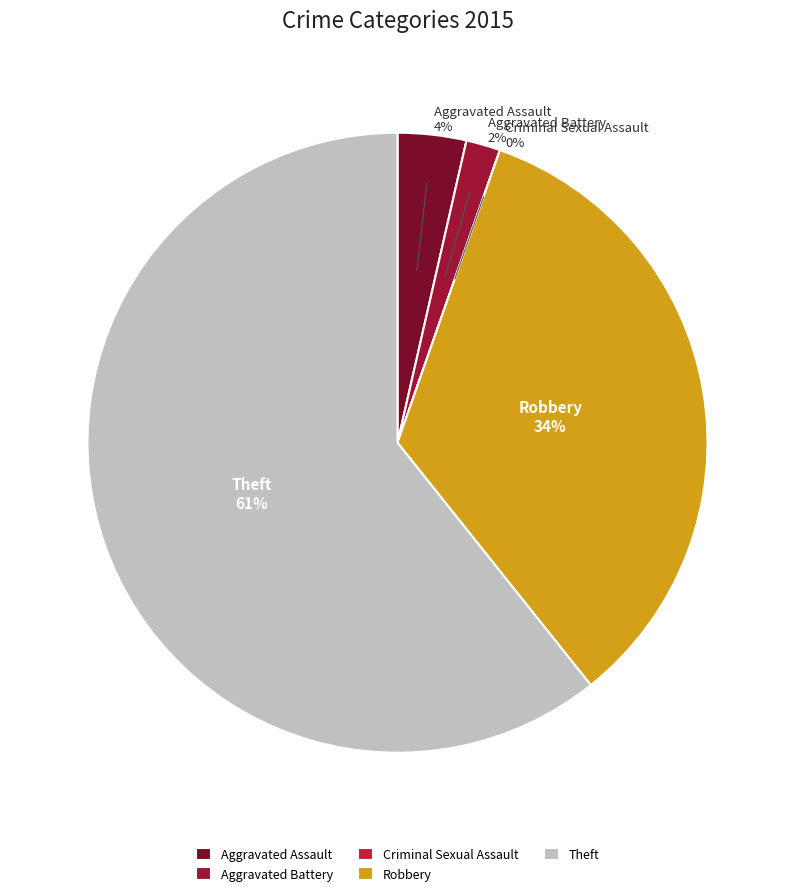

What is the change in value from Aggravated Battery to Criminal Sexual Assault?

-1